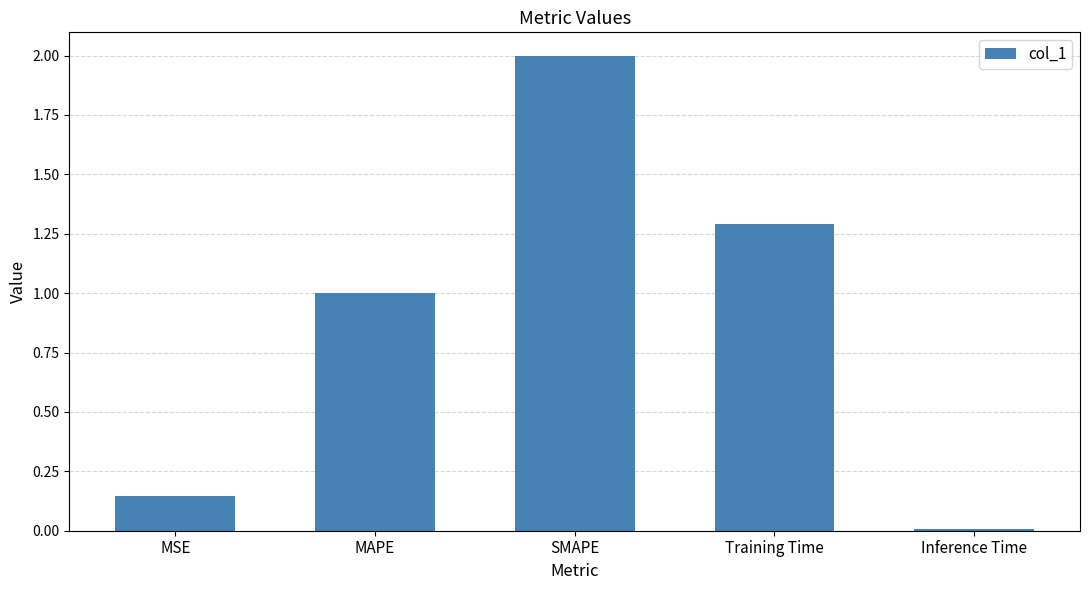

The chart shows a value of 1.0 at MAPE. True or false?

True